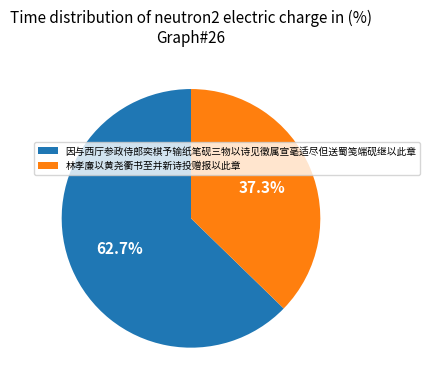

How many slices are in this pie chart?

2